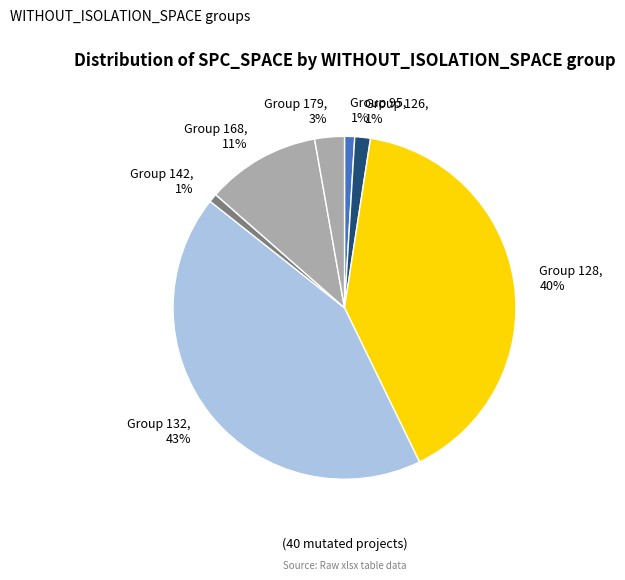

Which has a higher value, Group 179, 3% or Group 168, 11%?

Group 168, 11%